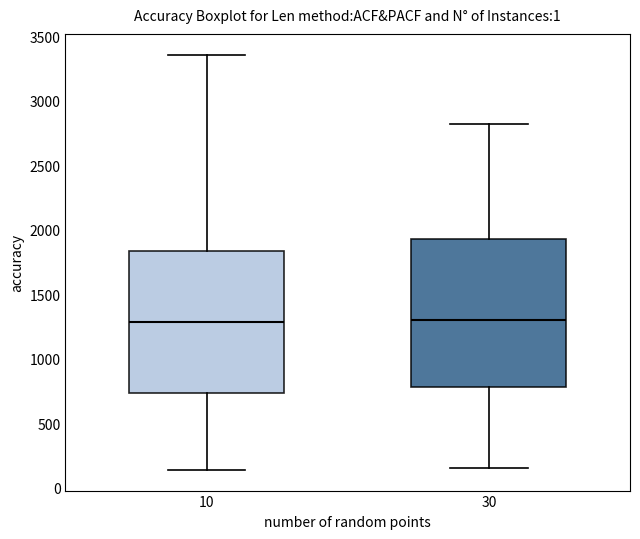

Where is the upper edge of the box at x = 30 on the y-axis? The values are not printed on the chart, so give them approximately, as read against the axis.

1950